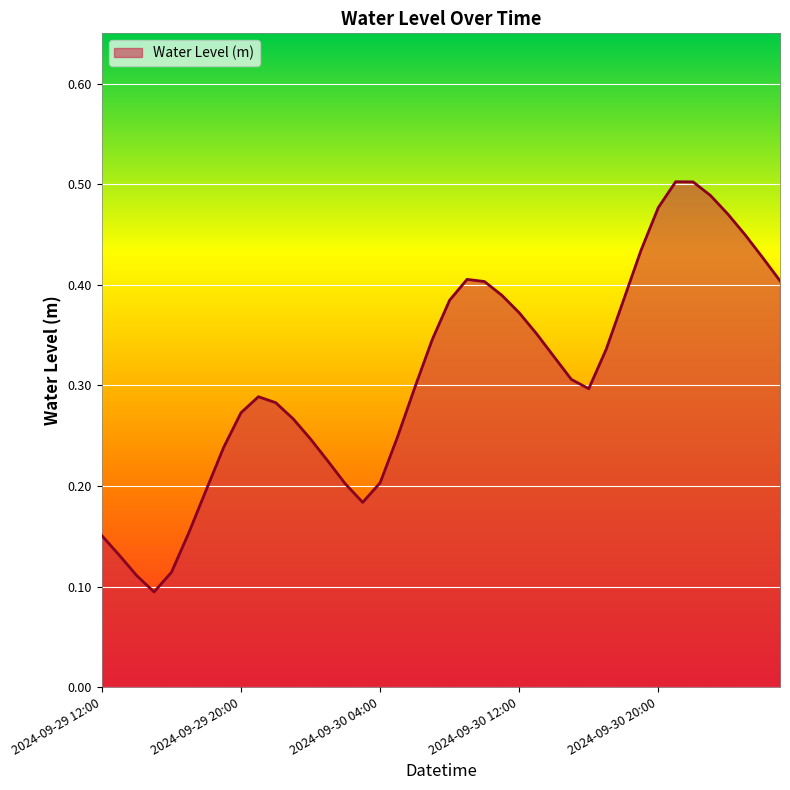

How many lines are shown in the chart?

1